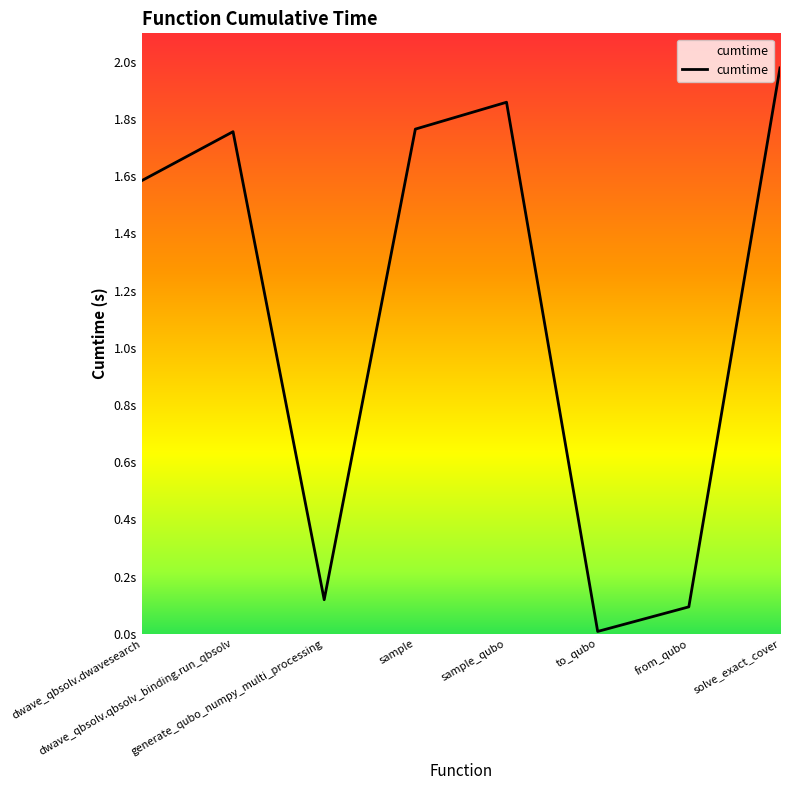

Does the chart display data point markers on the line(s)?

No